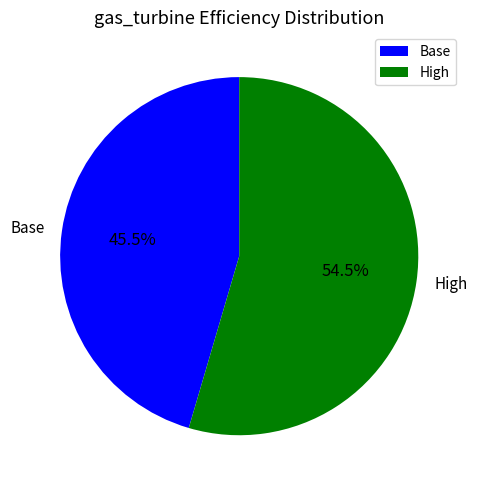

To the nearest percent, what is the difference between the largest and smallest slice percentages?

9%